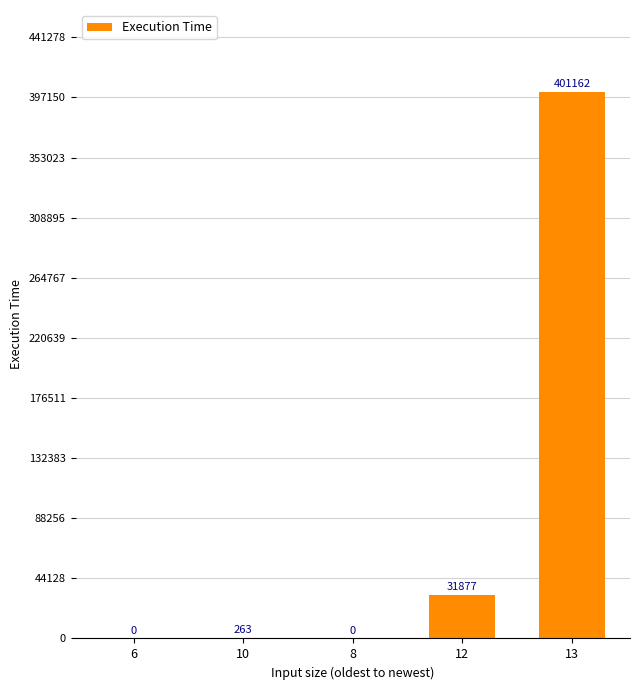

What is the difference between the values at 8 and 13?

401162